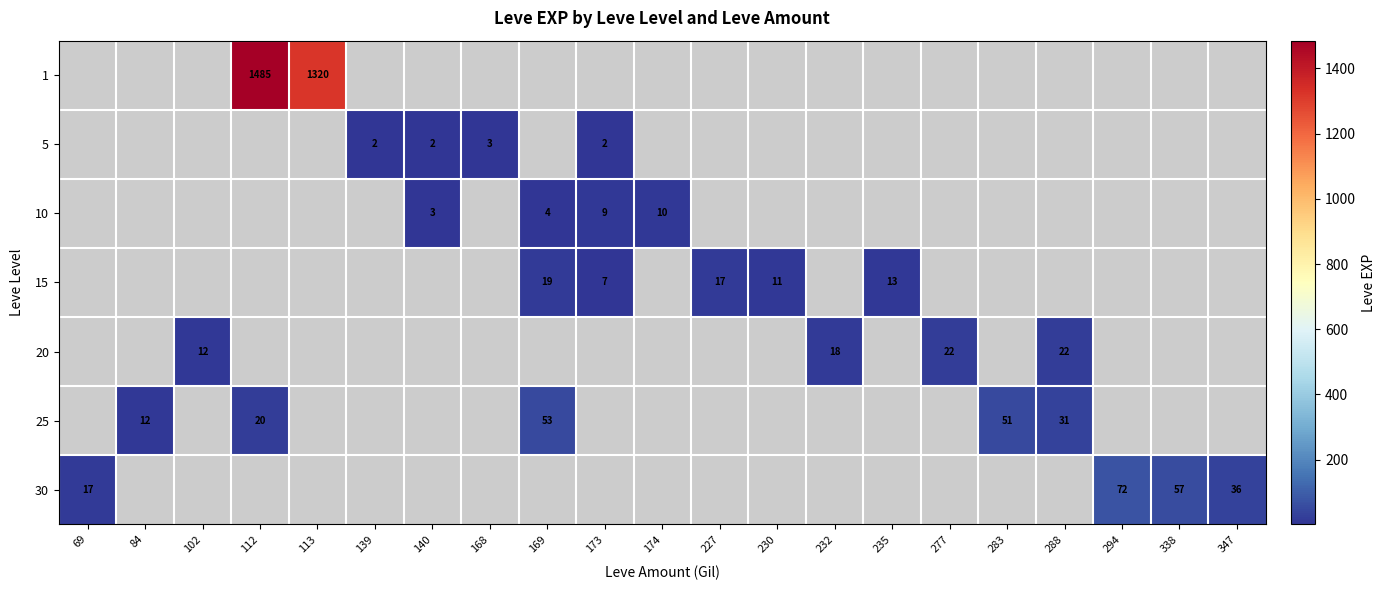

How many categories are shown in the chart?

21